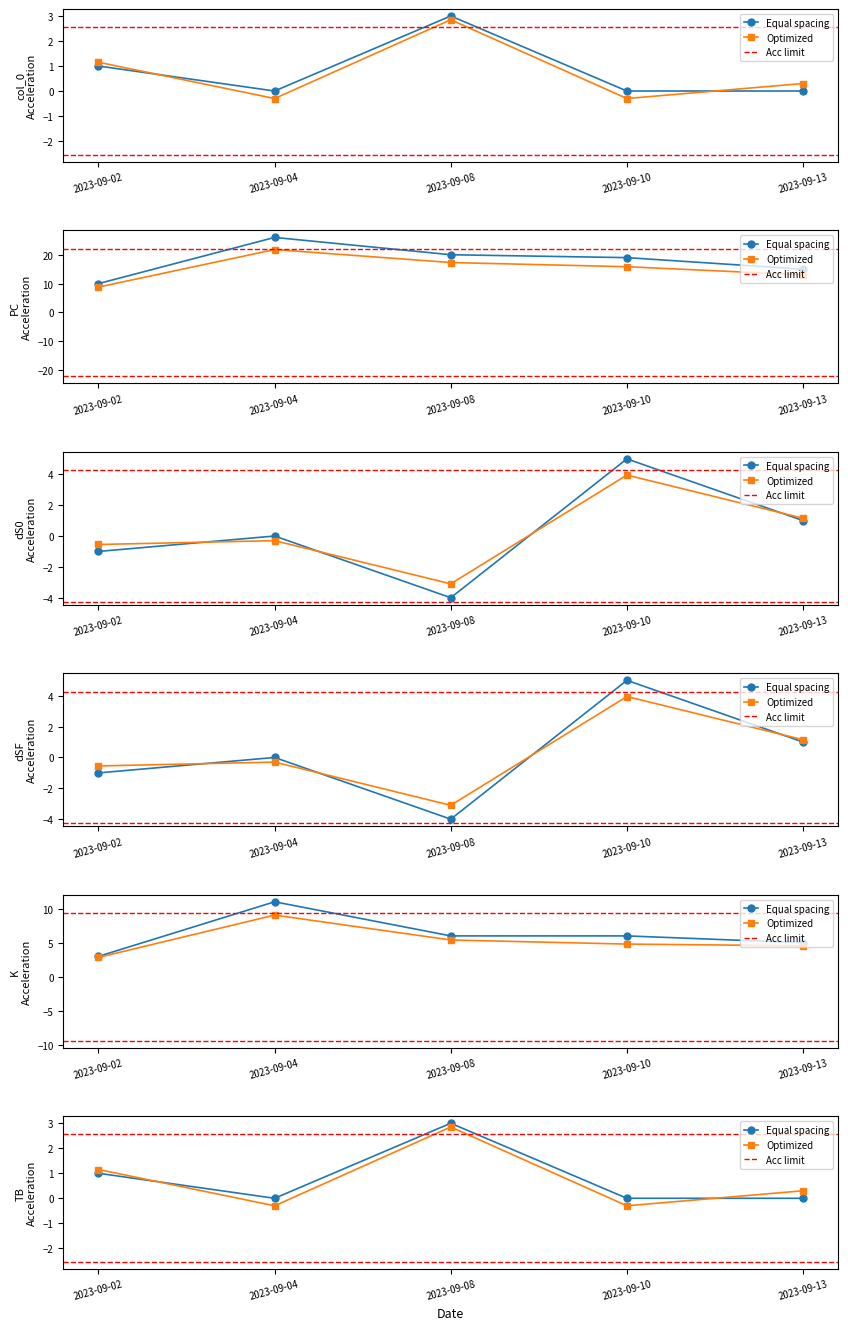

What is the lowest value of the PC series?

10